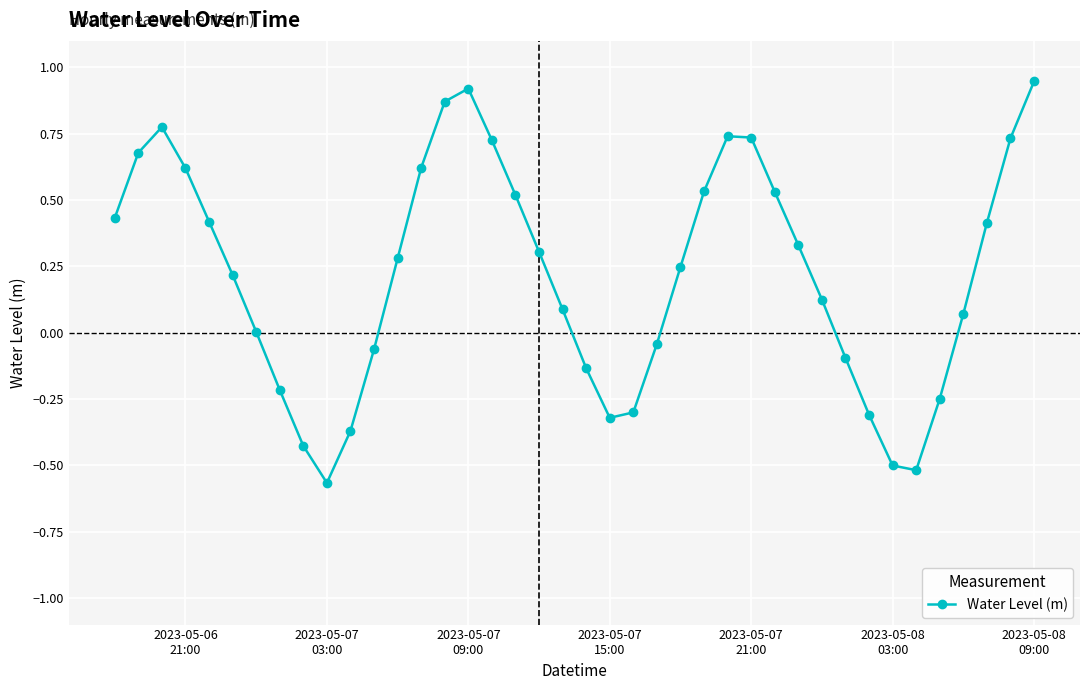

How many interior local valleys (lower than both neighbors) does the data have?

3